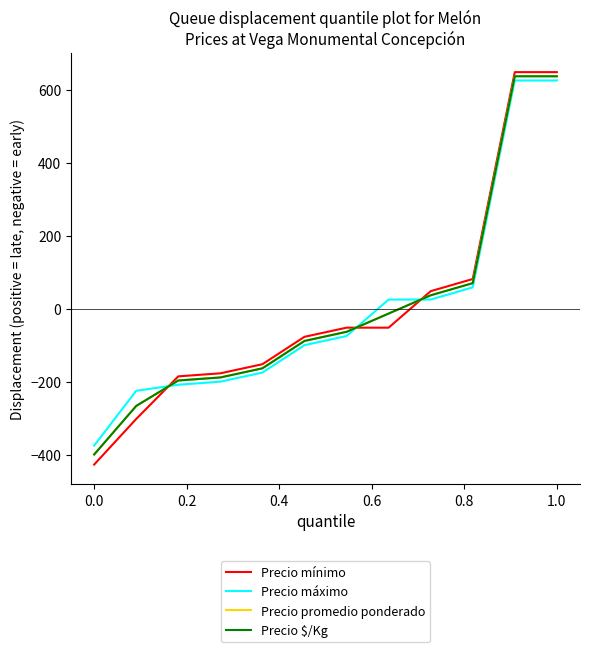

Is this an area chart (filled region under the line)?

No